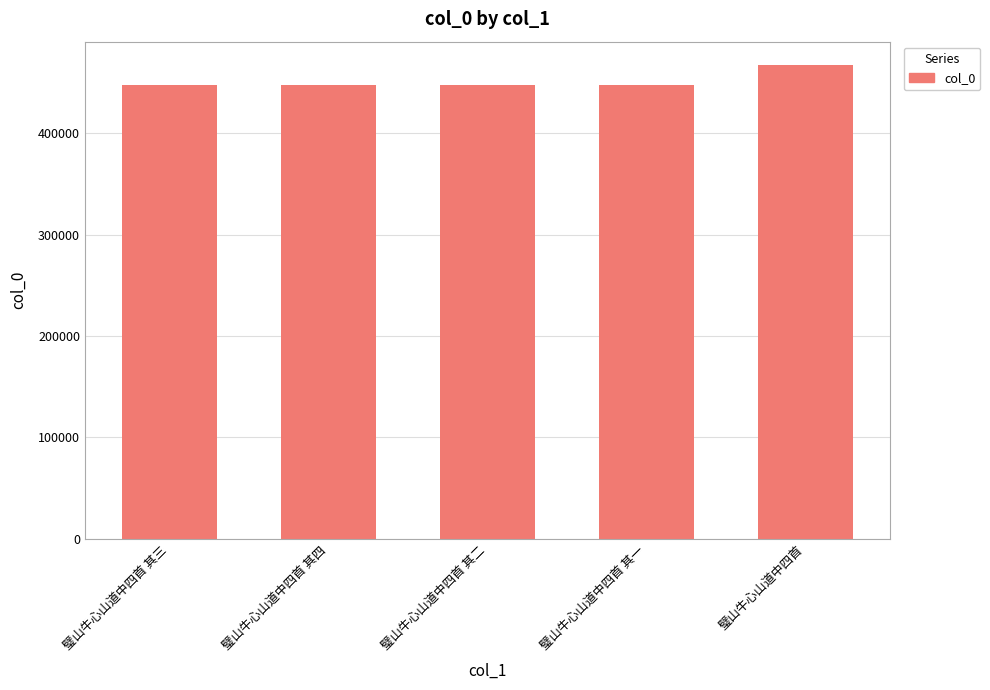

What is the smallest value displayed?

447517